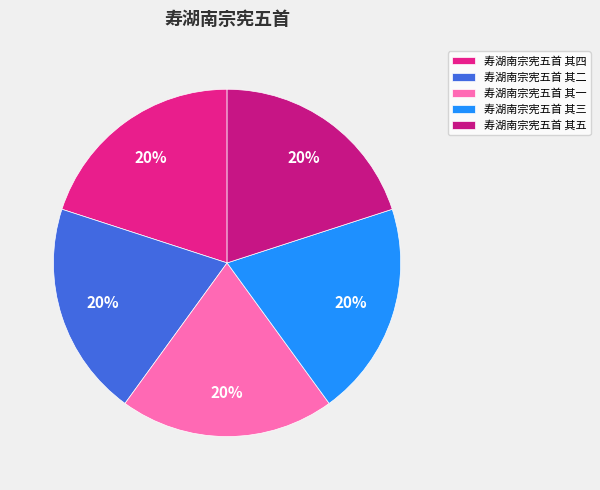

Does 寿湖南宗宪五首 其四 represent more than half of the total?

No